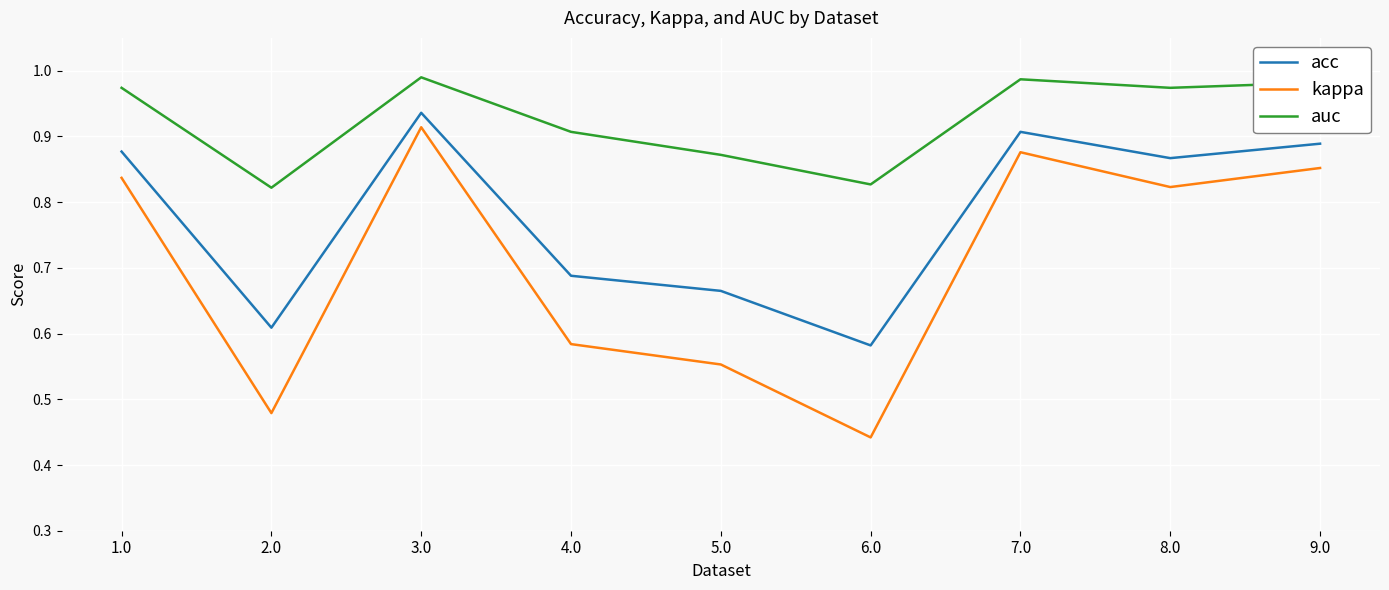

Which category has the lowest value in the acc series?

6.0